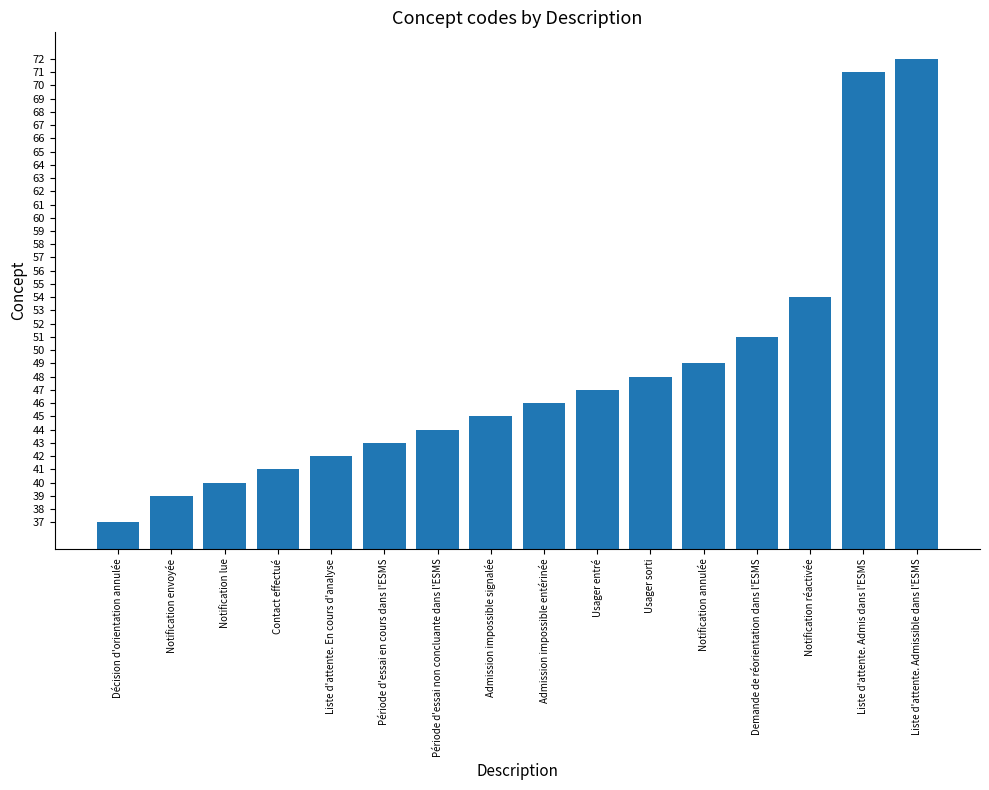

What value does the data have at Notification lue, to the nearest 10?

40